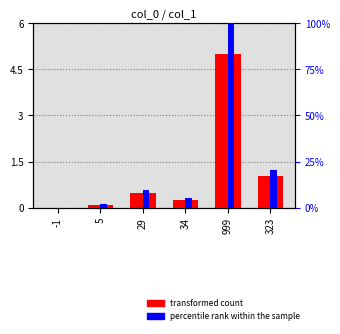

Which label corresponds to the smallest value in the chart?

-1